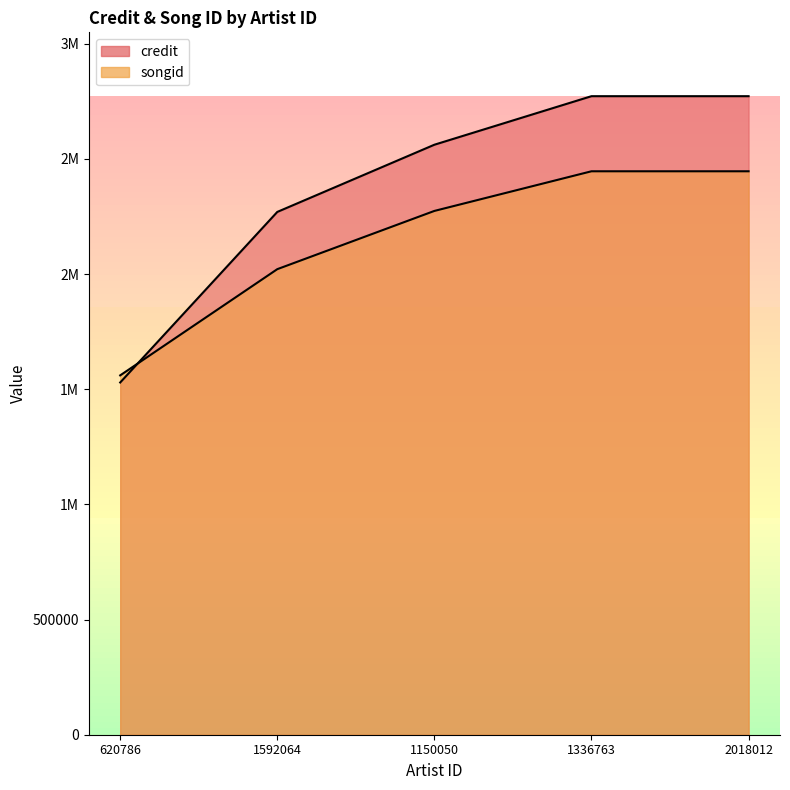

What is the value of the credit point at the 5th from the left?

2772254